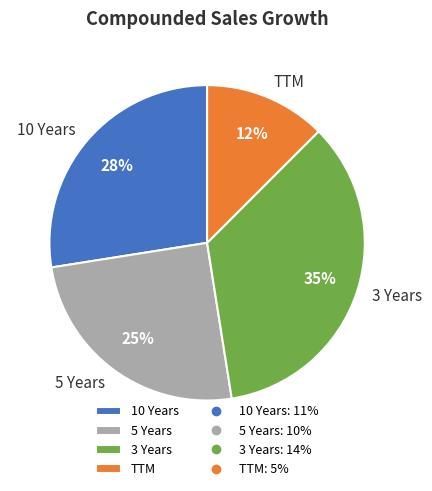

What percentage is the 3 Years slice, to the nearest percent?

35%